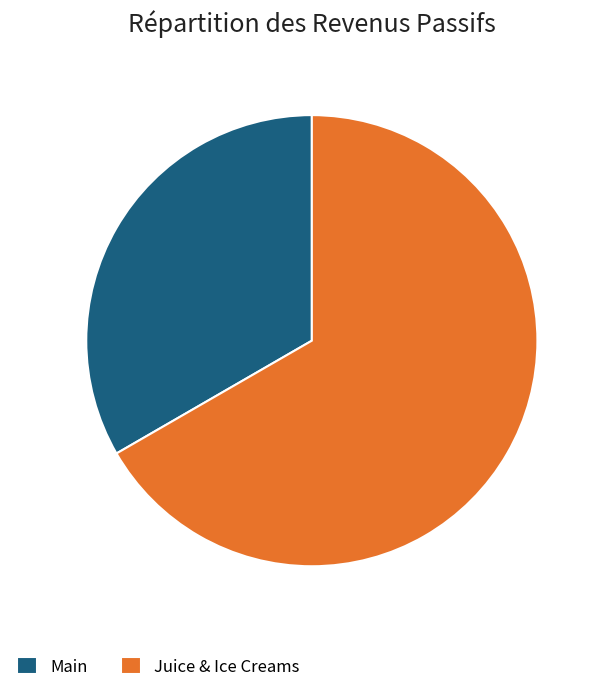

Between Juice & Ice Creams and Main, which is larger?

Juice & Ice Creams